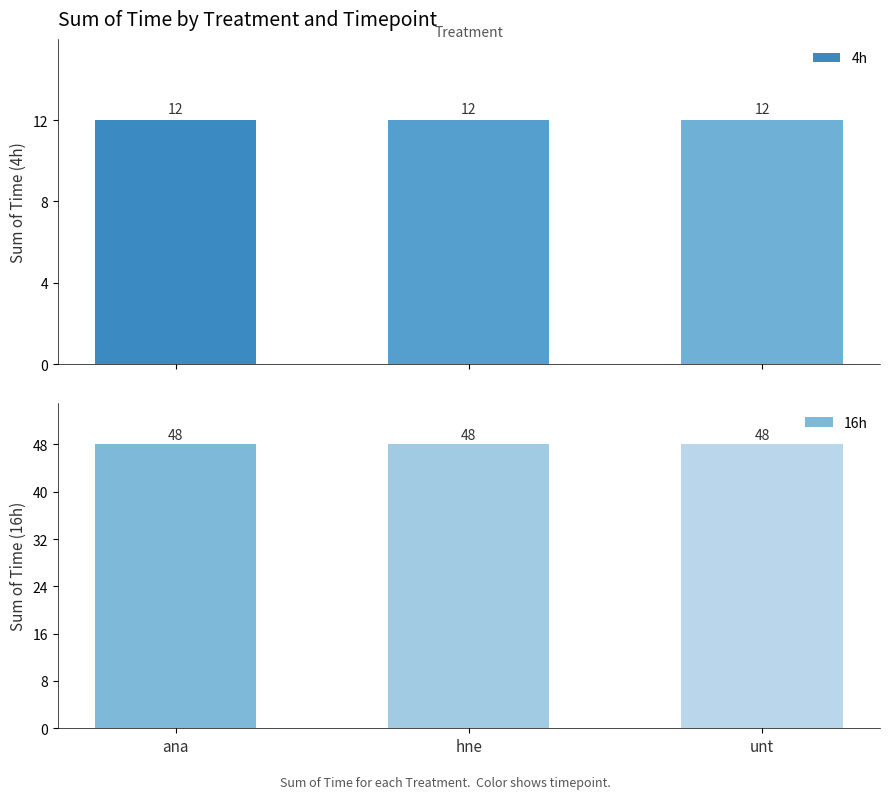

List the series in order of their overall mean, lowest first.

4h, 16h